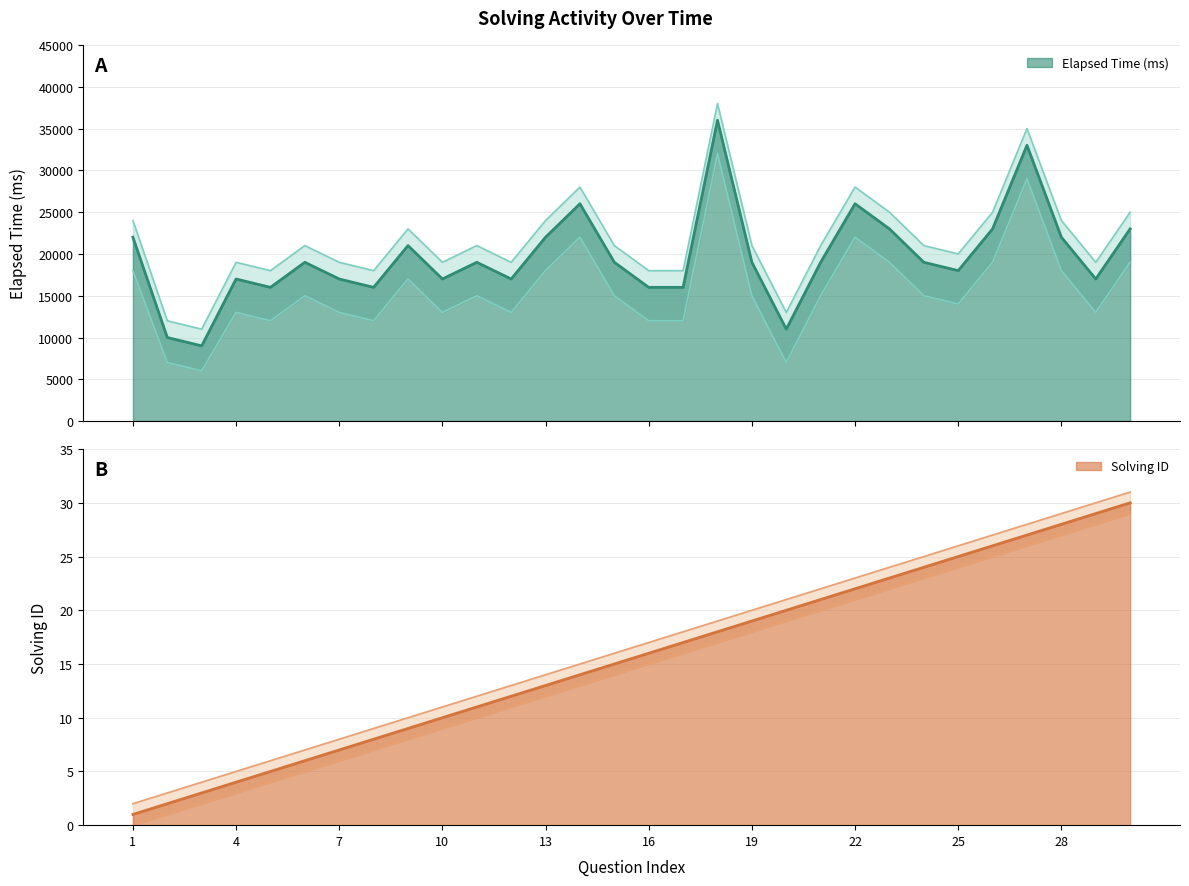

How many data points does each series have?

30